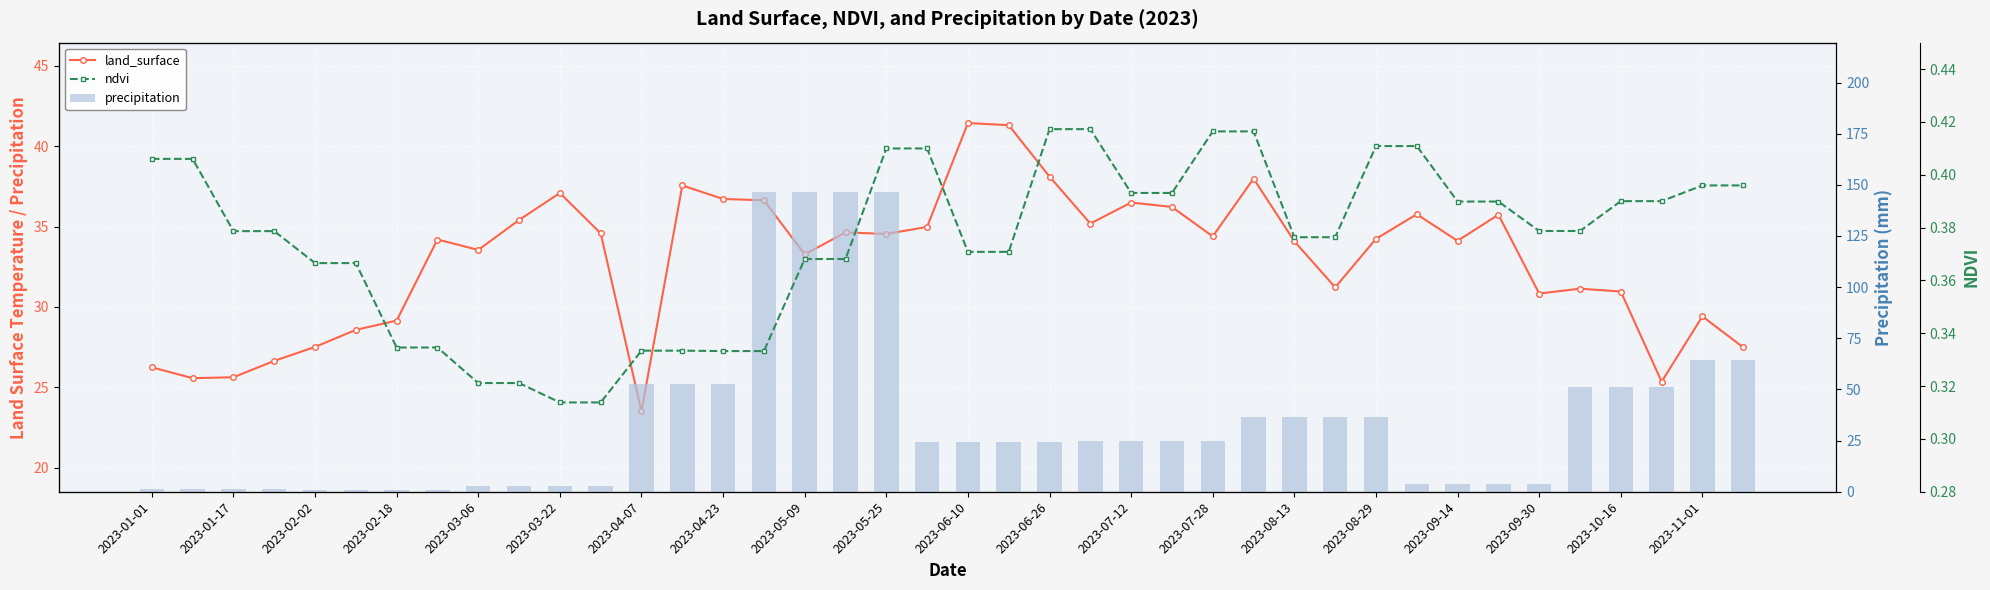

What is the maximum value shown in the chart?

146.3